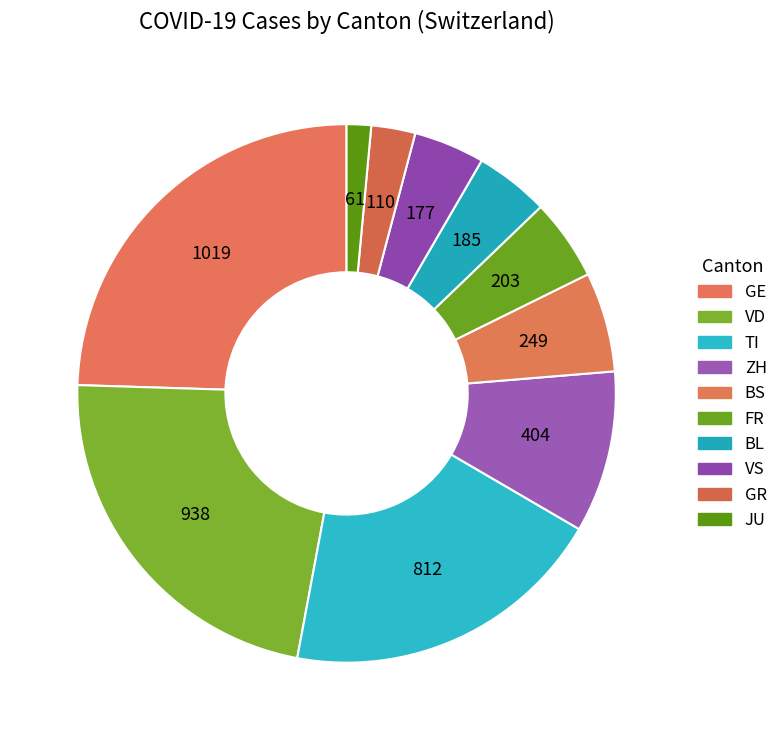

How many slices are in this pie chart?

10